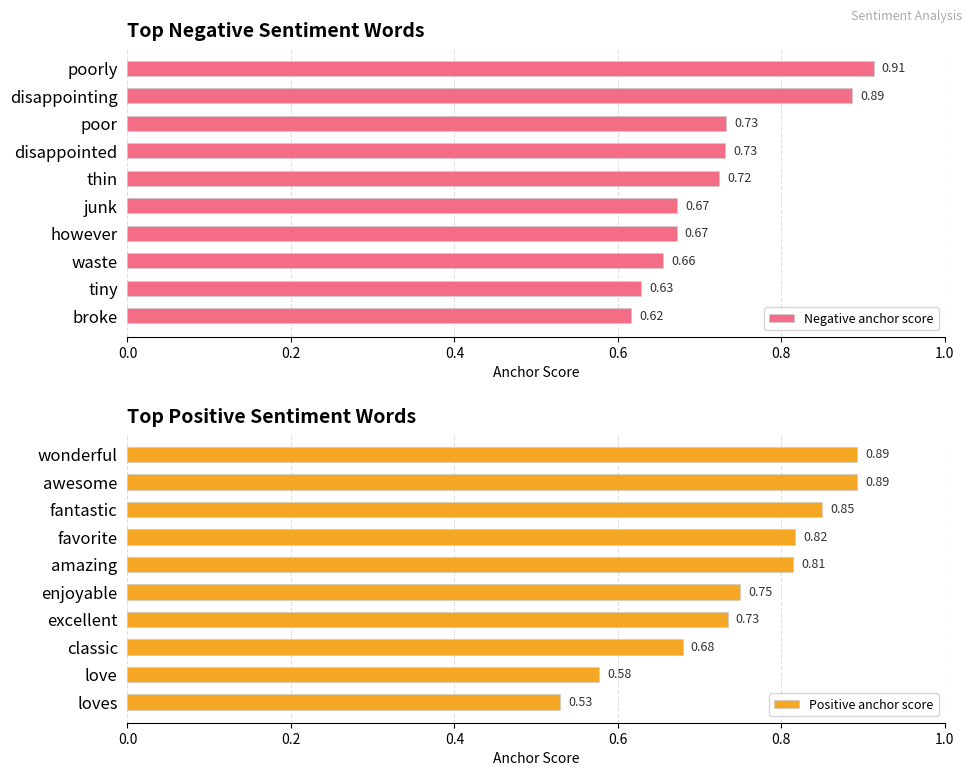

Which category has the lowest value in the Negative anchor score series?

broke